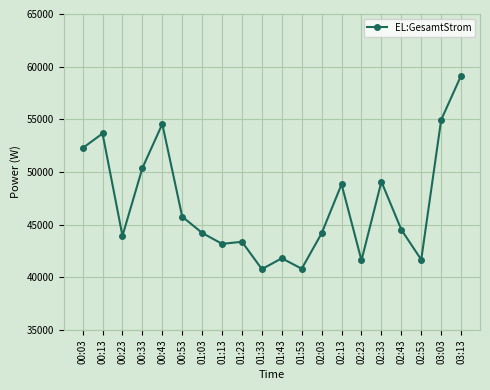

What is the sum of all values?

938703